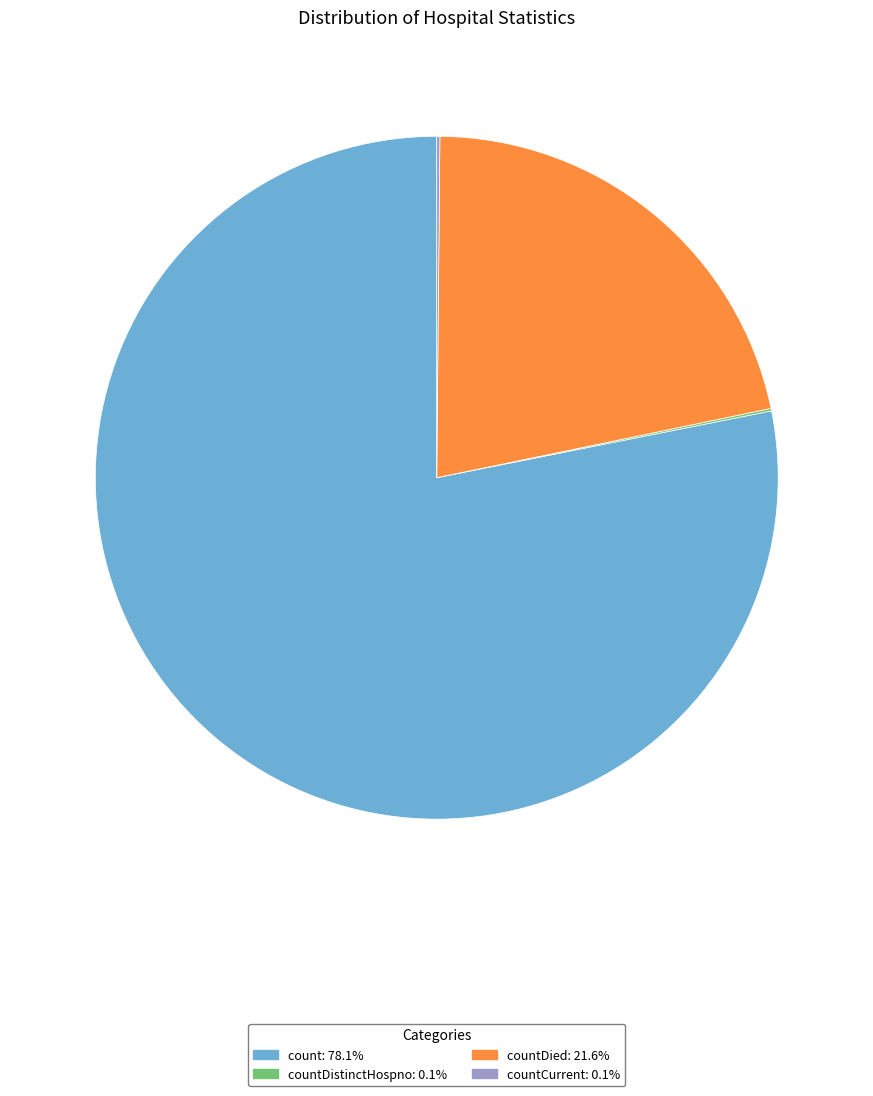

Is there any slice that represents more than half of the pie?

Yes